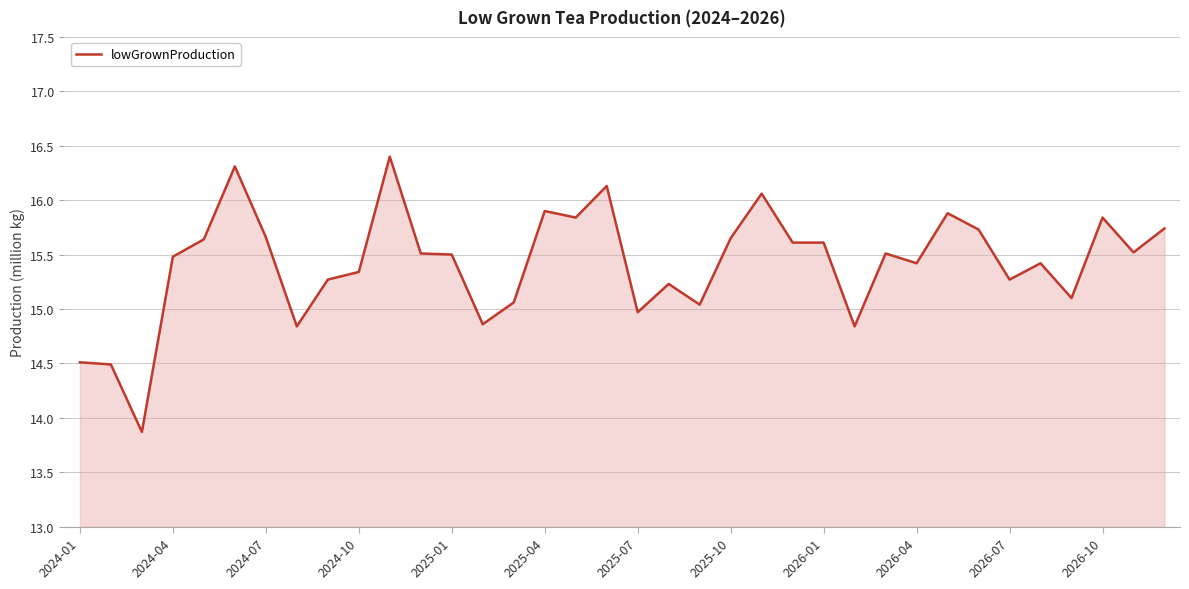

What is the difference between the maximum and minimum values?

2.5